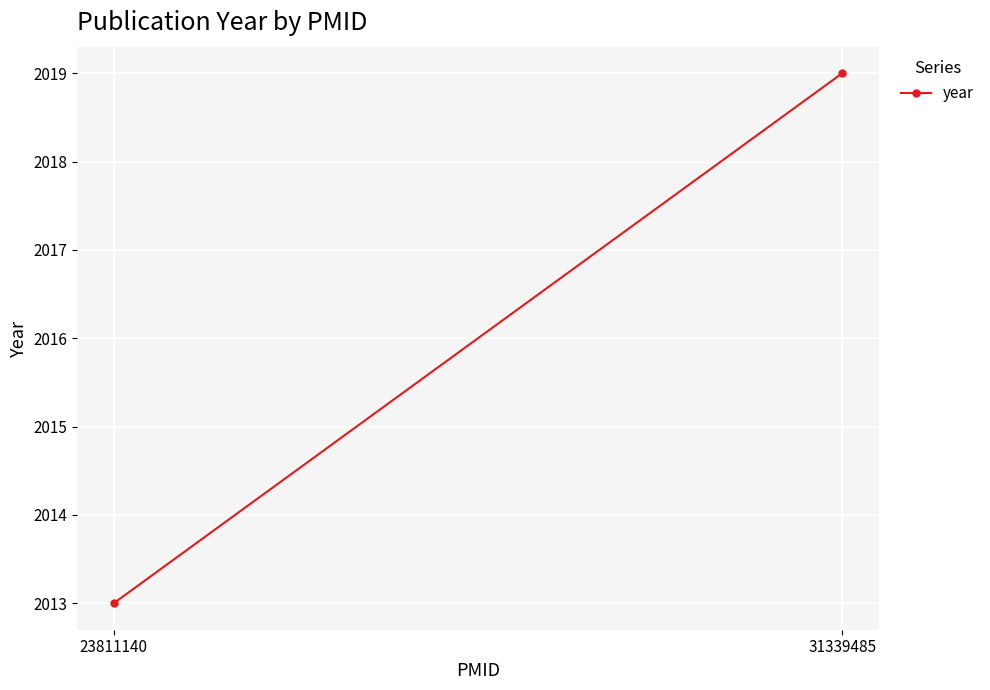

Reading left to right, what are all the values shown in this chart?

23811140=2013	31339485=2019